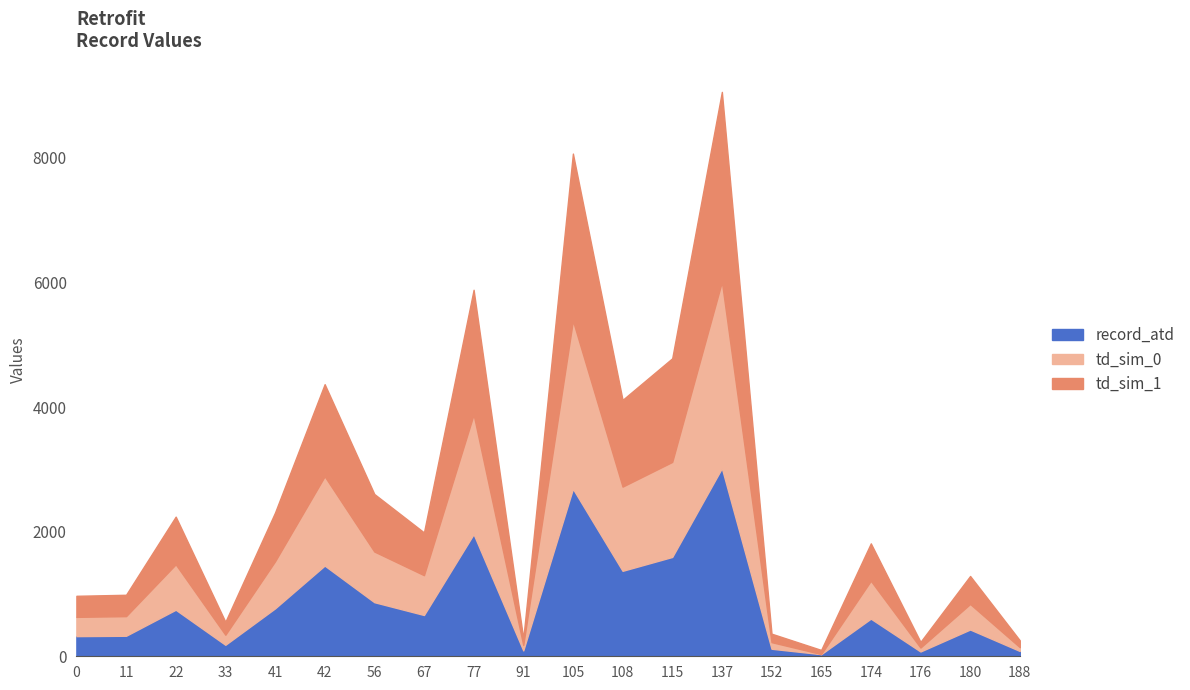

Reading left to right, list all the values displayed in this chart.

td_sim_0: 0=632.5	11=644.0	22=1476.0	33=345.5	41=1523.5	42=2888.5	56=1681.0	67=1301.5	77=3880.5	91=181.0	105=5387.0	108=2722.5	115=3119.0	137=6011.0	152=227.0	165=36.0	174=1212.0	176=140.0	180=839.5	188=146.5
td_sim_1: 0=970.5	11=987.0	22=2241.0	33=553.5	41=2305.5	42=4366.5	56=2604.0	67=1987.5	77=5881.5	91=282.0	105=8067.0	108=4114.5	115=4782.0	137=9057.0	152=363.0	165=102.0	174=1812.0	176=231.0	180=1288.5	188=256.5
record_atd: 0=323.5	11=329.0	22=747.0	33=184.5	41=768.5	42=1455.5	56=868.0	67=662.5	77=1960.5	91=94.0	105=2689.0	108=1371.5	115=1594.0	137=3019.0	152=121.0	165=34.0	174=604.0	176=77.0	180=429.5	188=85.5